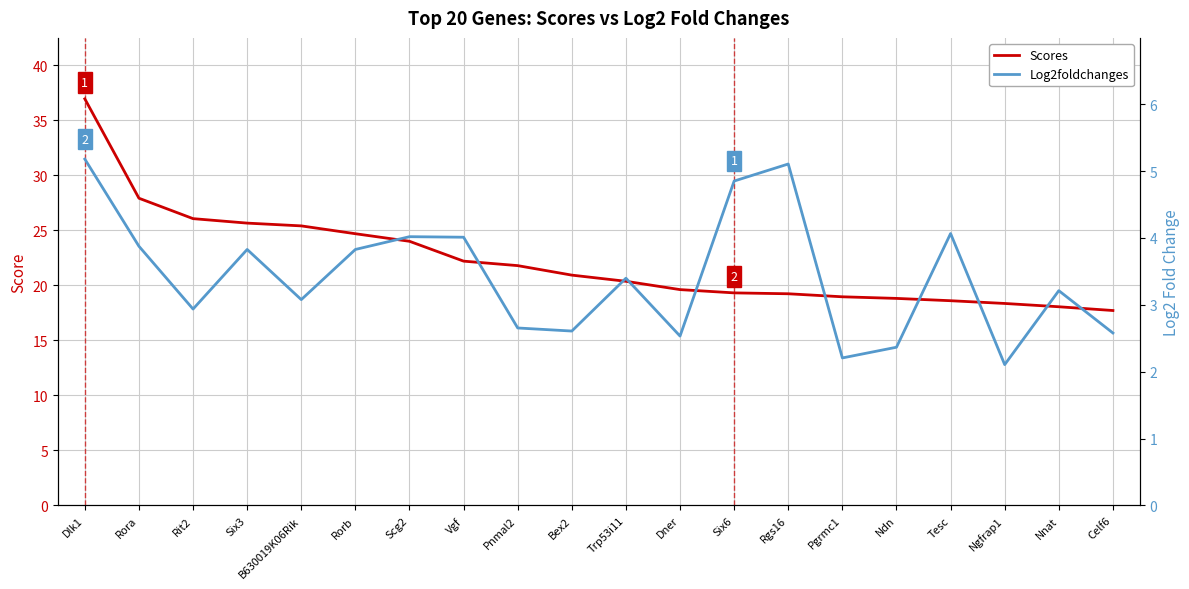

What are all the series names shown in the legend?

Scores, Log2foldchanges